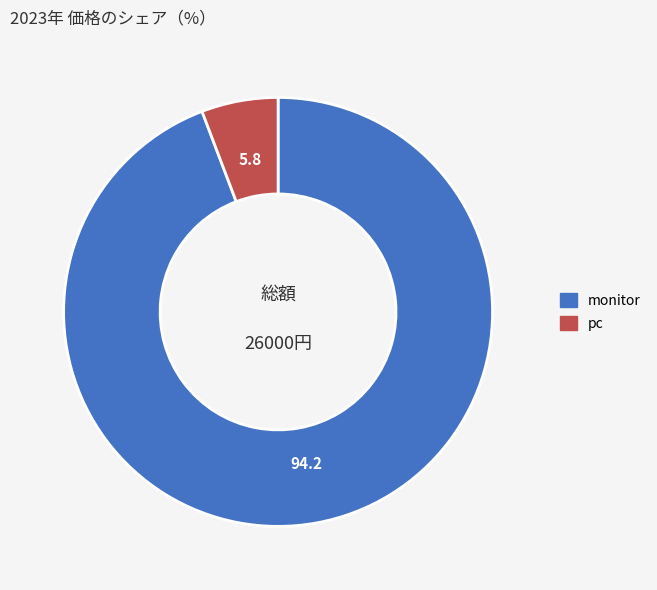

Does any single category account for the majority?

Yes